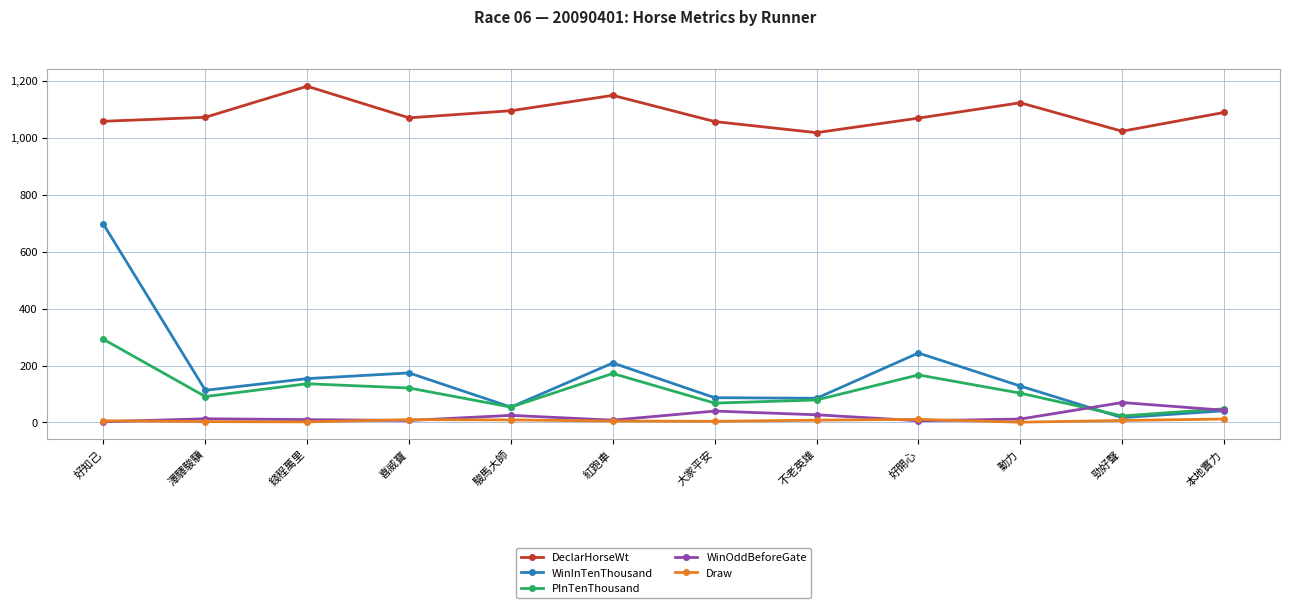

Rank the series at 大家平安 from lowest to highest value.

Draw, WinOddBeforeGate, PInTenThousand, WinInTenThousand, DeclarHorseWt